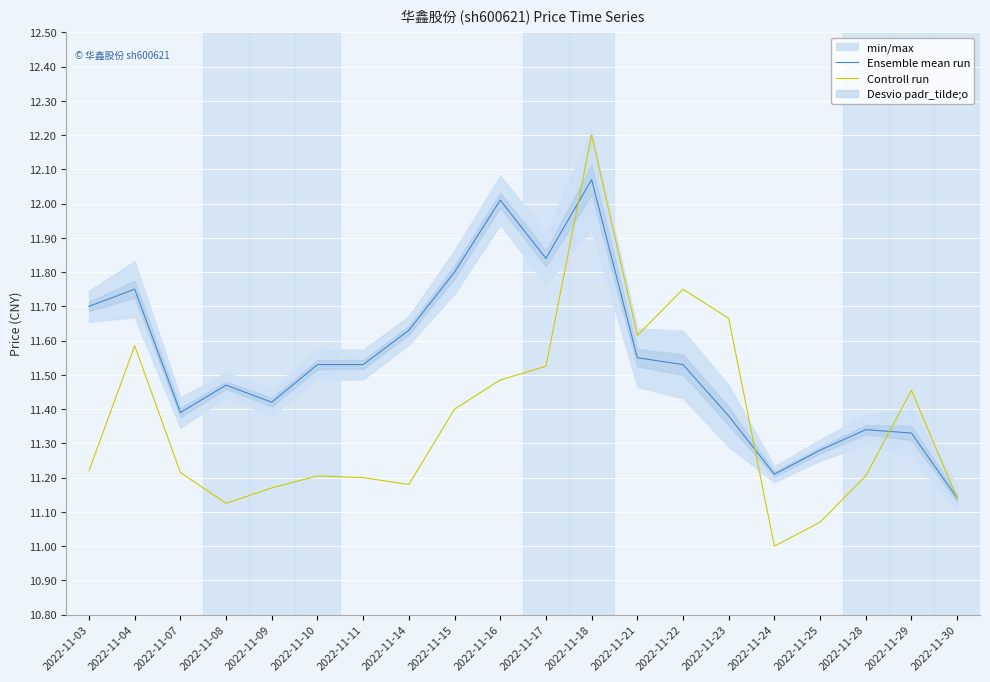

Reading left to right, transcribe all the data shown in this chart.

Ensemble mean run: 11.7	11.8	11.4	11.5	11.4	11.5	11.5	11.6	11.8	12.0	11.8	12.1	11.6	11.5	11.4	11.2	11.3	11.3	11.3	11.1
Controll run: 11.2	11.6	11.2	11.1	11.2	11.2	11.2	11.2	11.4	11.5	11.5	12.2	11.6	11.8	11.7	11.0	11.1	11.2	11.5	11.1